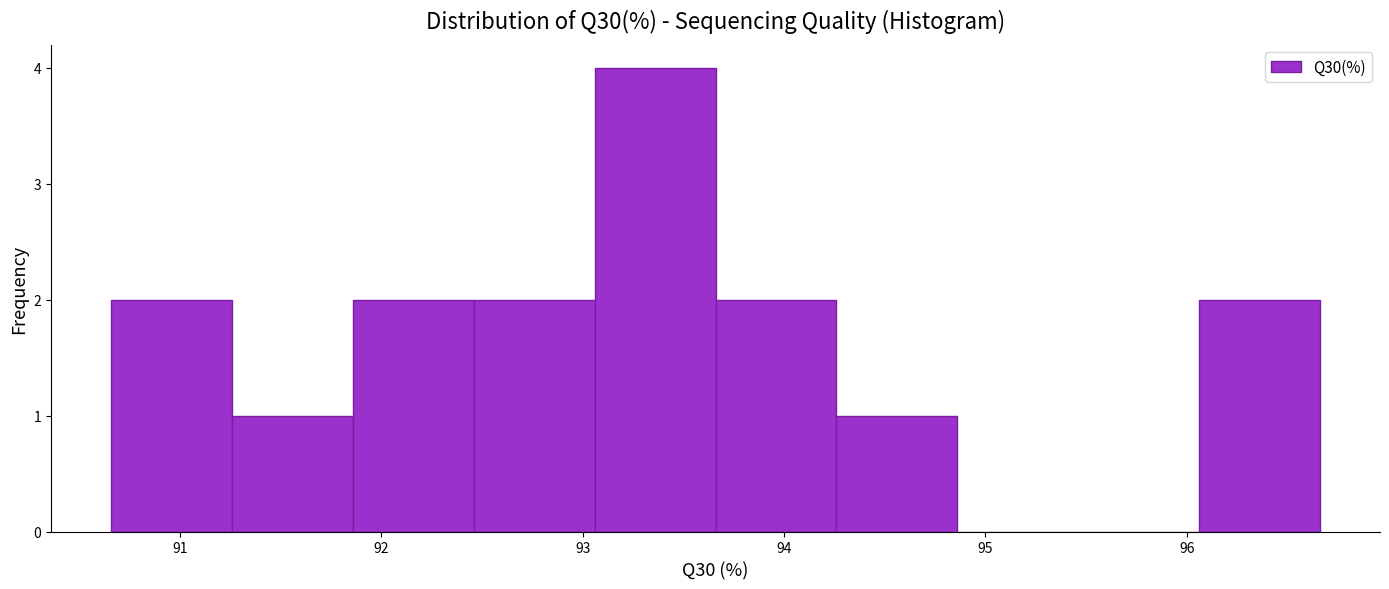

How tall is the bar that spans 93.66 to 94.26 on the x-axis? Neither the bar edges nor the heights are printed on the chart, so give them approximately, as read against the axes.

2